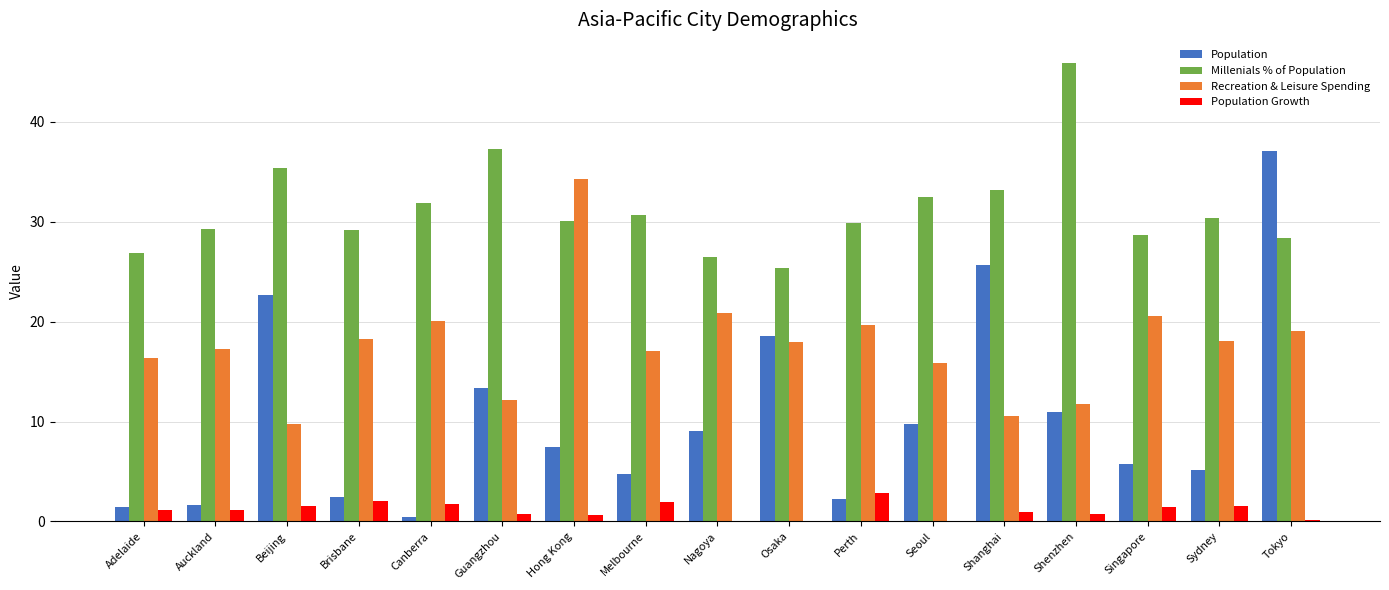

What is the sum of all Recreation & Leisure Spending values?

300.2